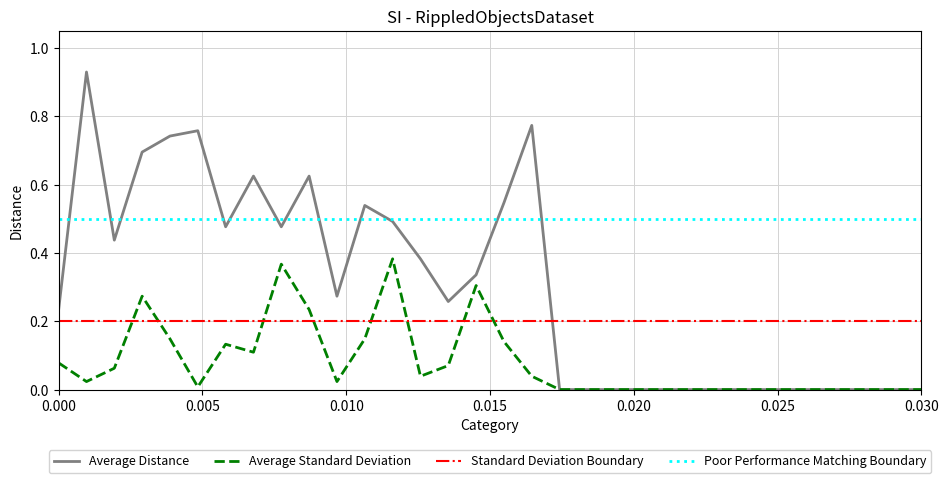

After their last crossing, which series has the higher values: Average Distance or Standard Deviation Boundary?

Standard Deviation Boundary